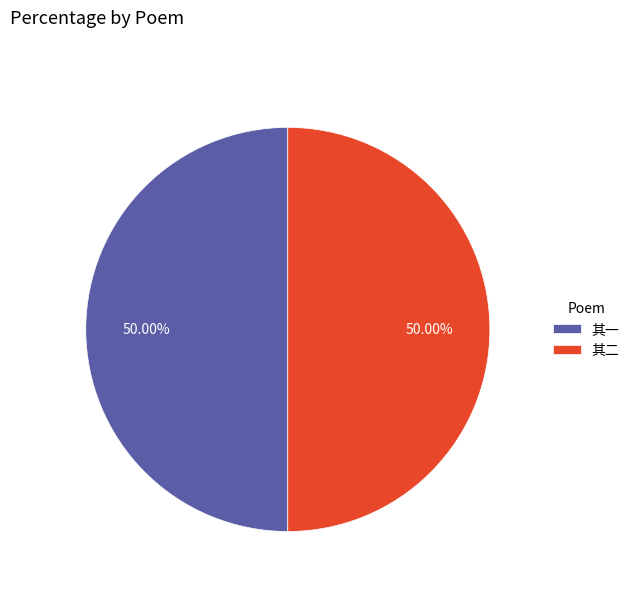

Is the sum of 其二 and 其一 greater than half?

Yes